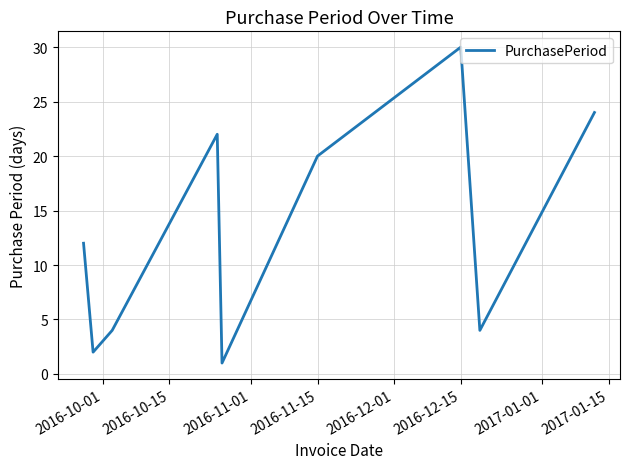

What is the greatest value displayed?

30